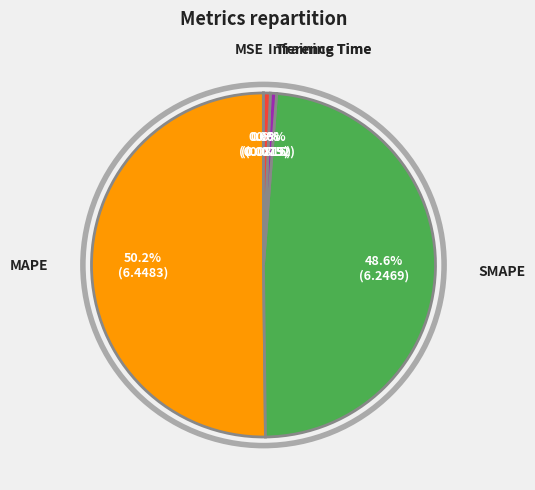

Which category has the biggest portion of the pie?

MAPE